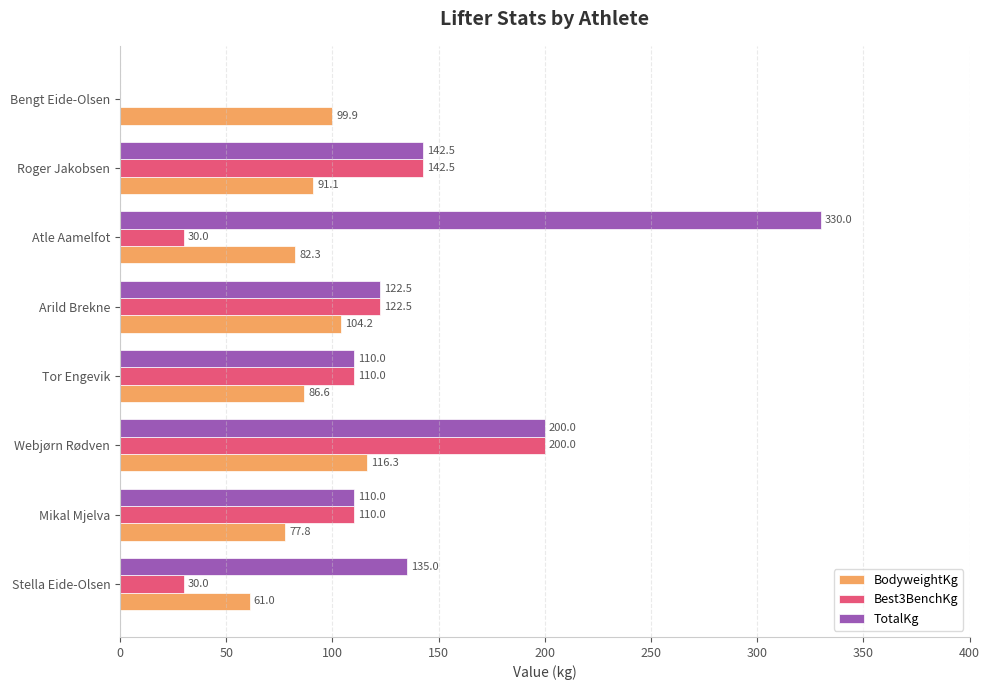

The value of BodyweightKg at Stella Eide-Olsen is 61.0. True or false?

True